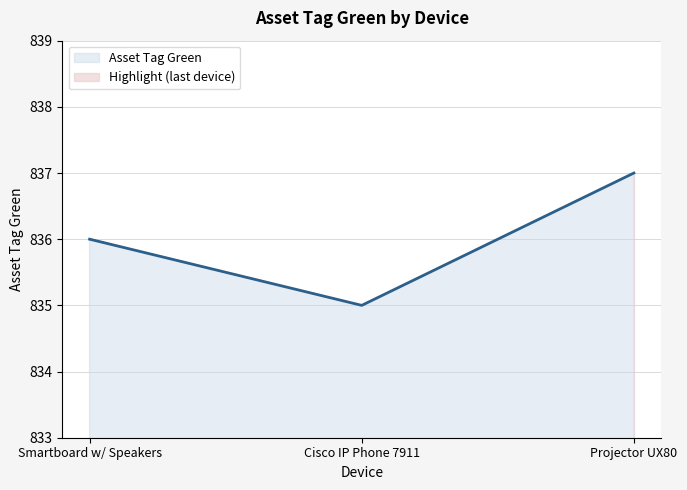

Reading left to right, transcribe all the data shown in this chart.

836	835	837